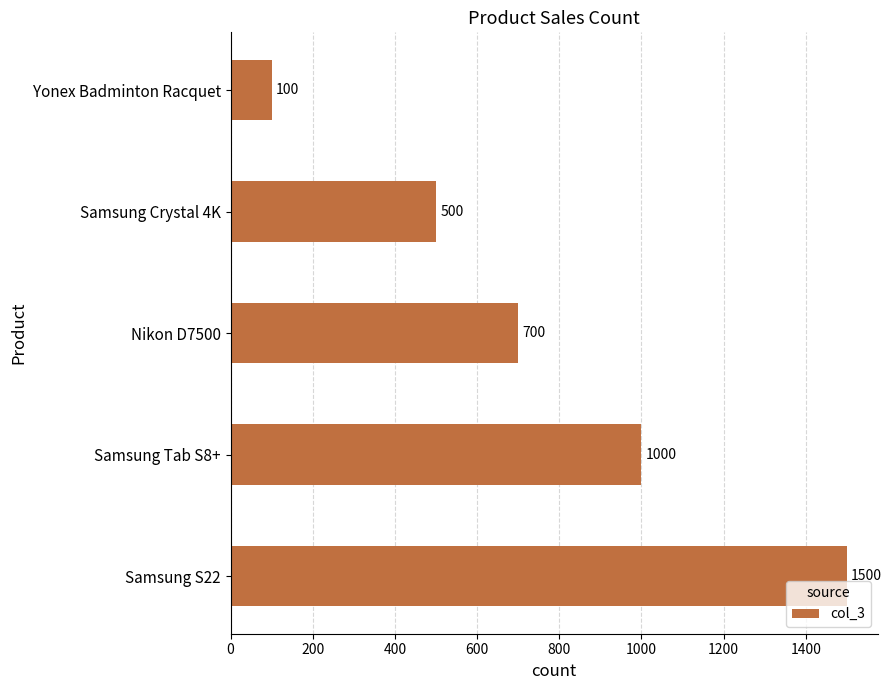

What is the difference between the values at Yonex Badminton Racquet and Samsung Tab S8+?

900